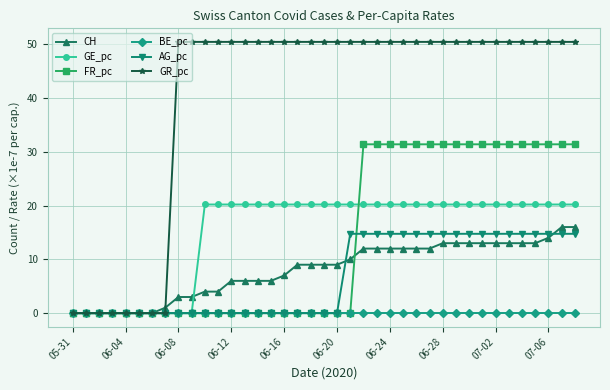

Which series has the largest range (max minus min)?

GR_pc